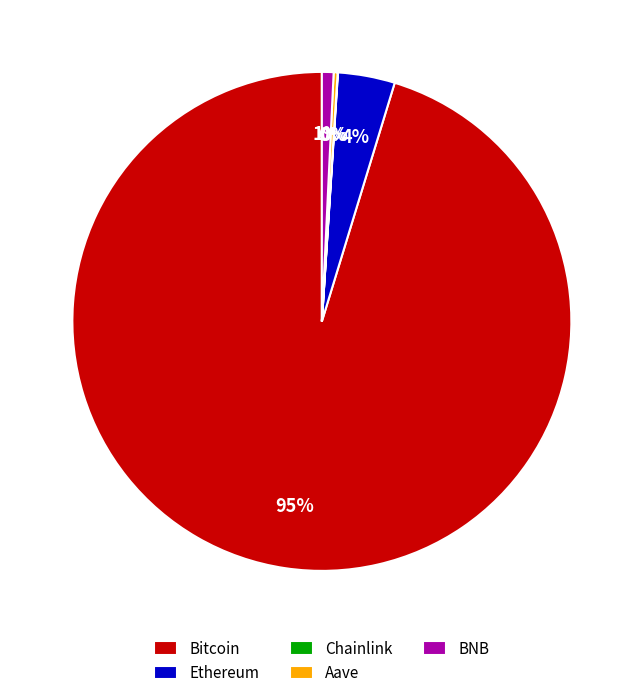

Which category has the biggest portion of the pie?

Bitcoin